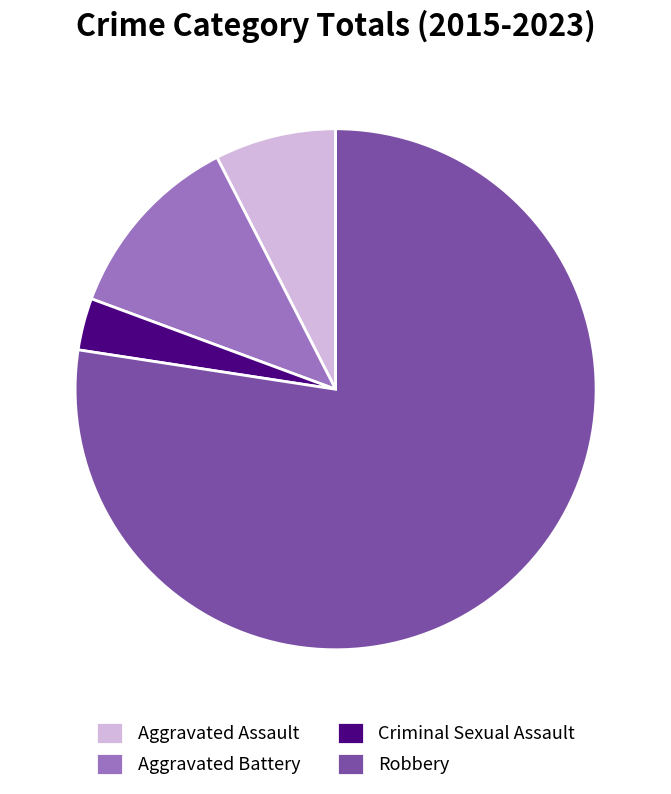

Combined, do Aggravated Battery and Robbery account for over 50%?

Yes